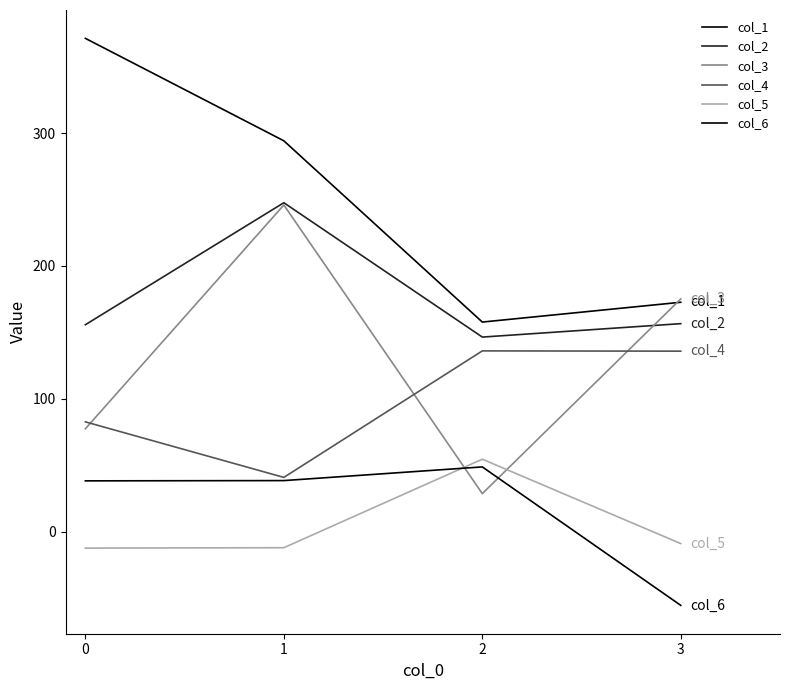

What is the value of the col_4 point at the 2nd from the left?

40.9